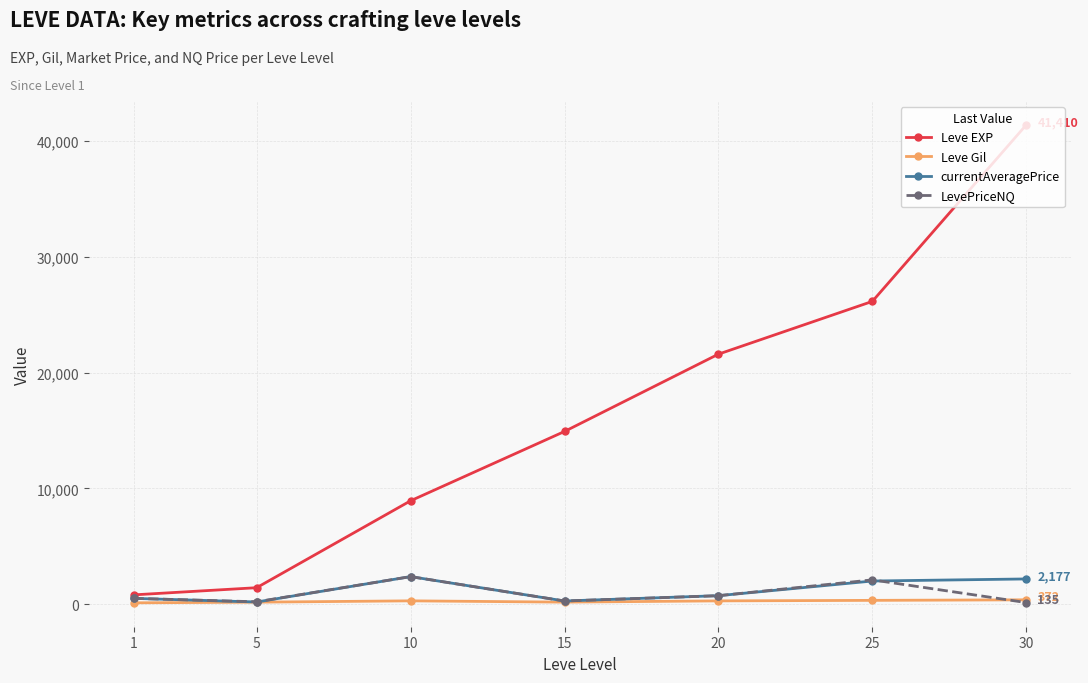

At which label does currentAveragePrice first exceed 730?

10